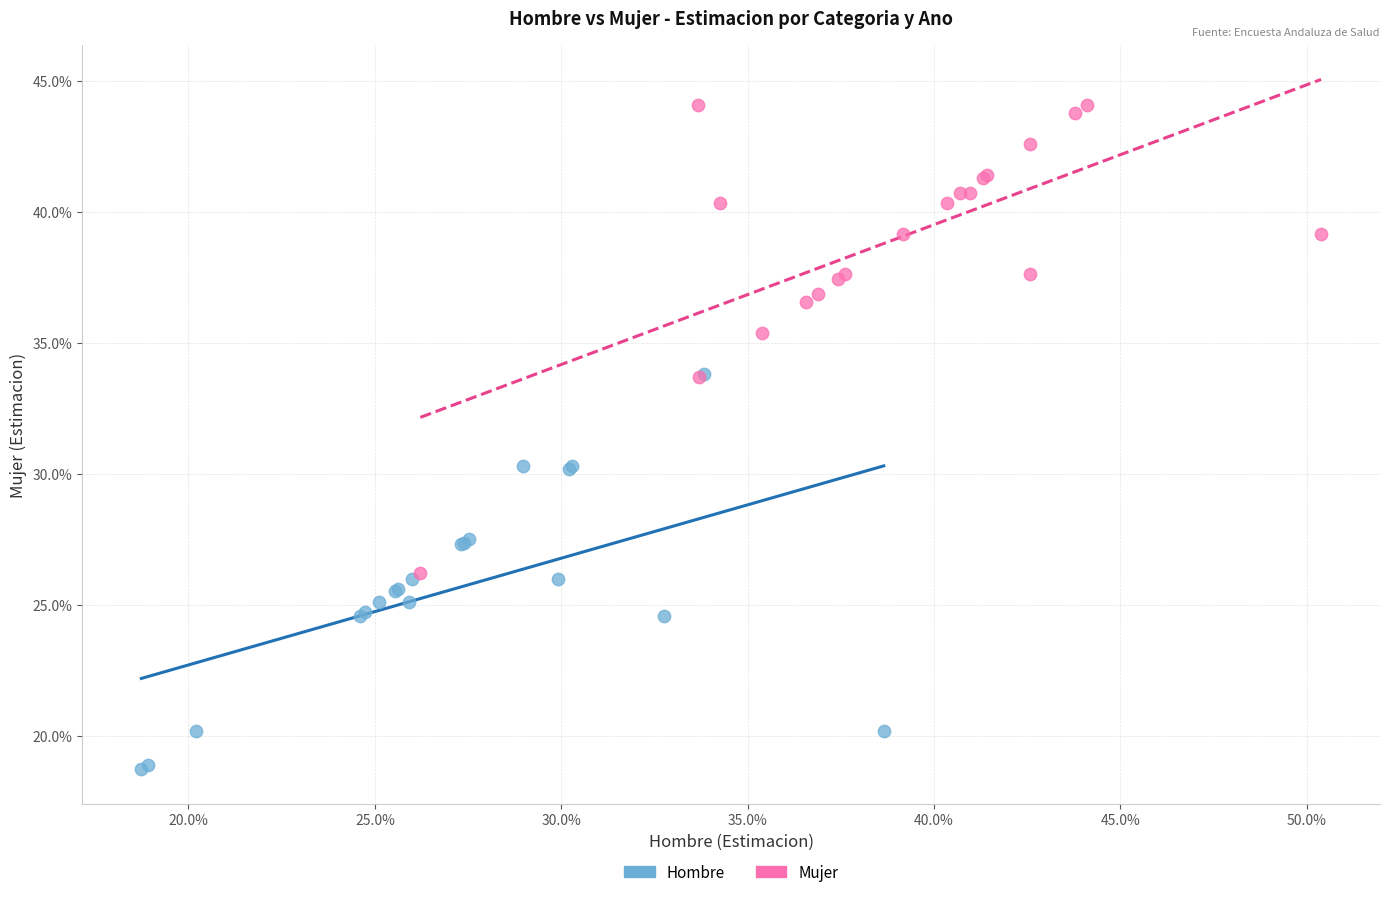

Which series contains the highest Y value?

Mujer